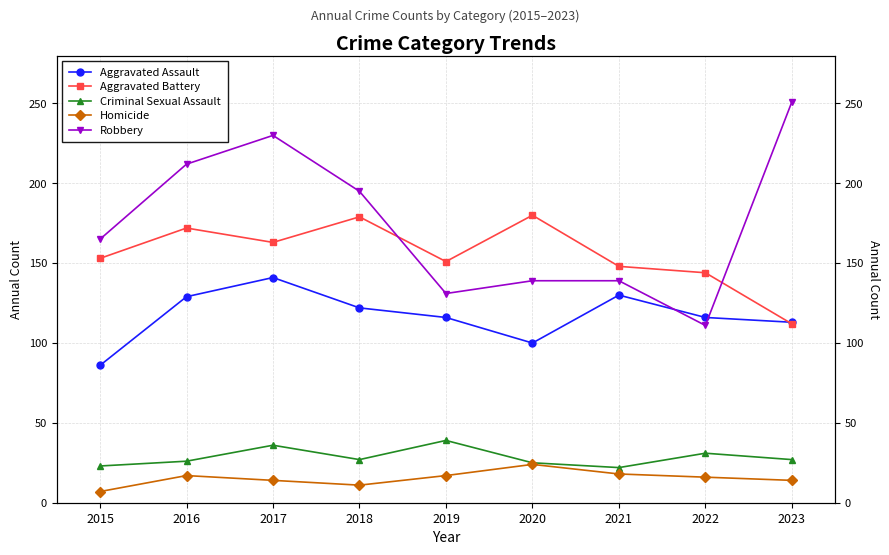

How many interior local valleys does the Aggravated Assault series have?

1